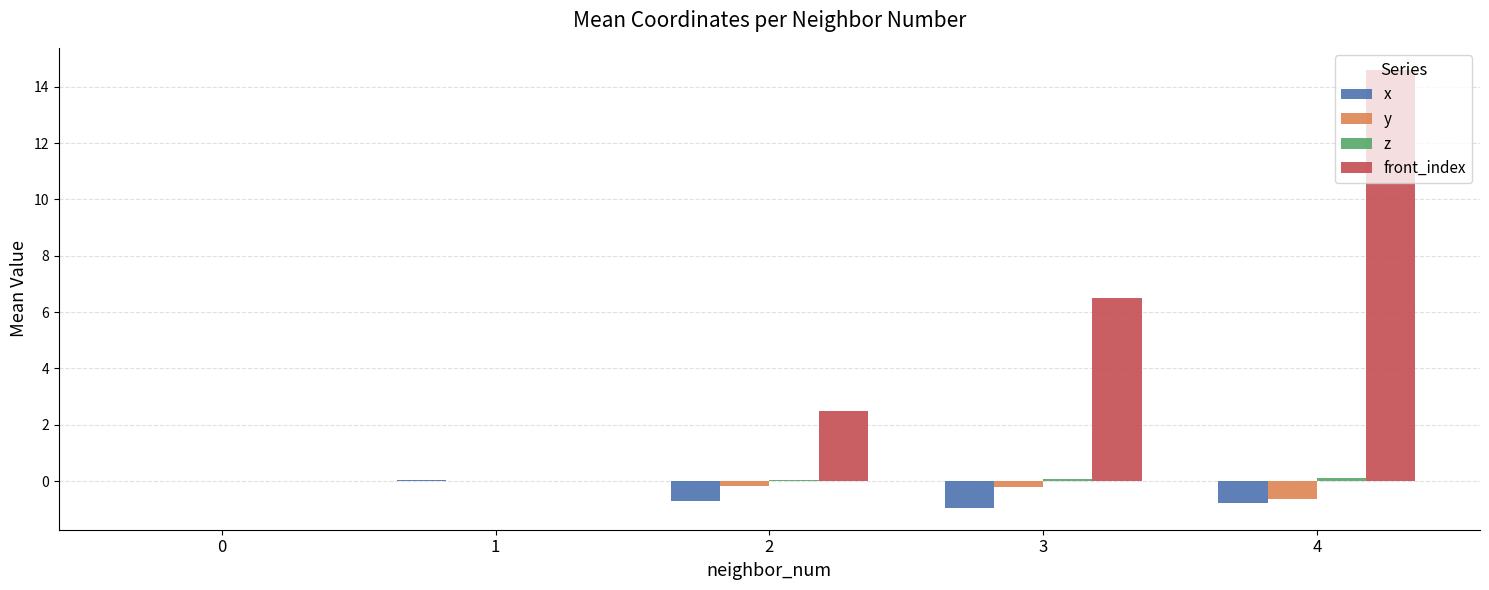

The x series shows -0.7 at 2. True or false?

True